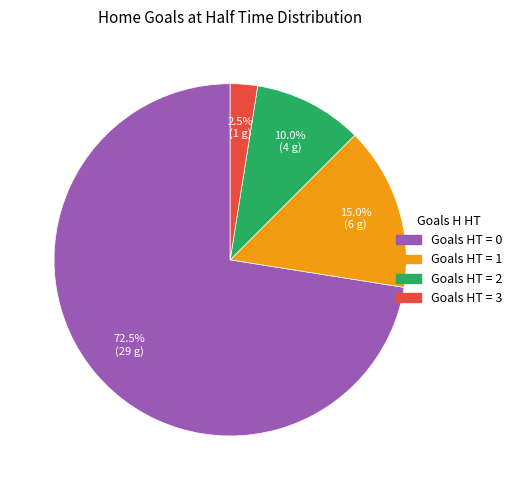

Is there any slice that represents more than half of the pie?

Yes